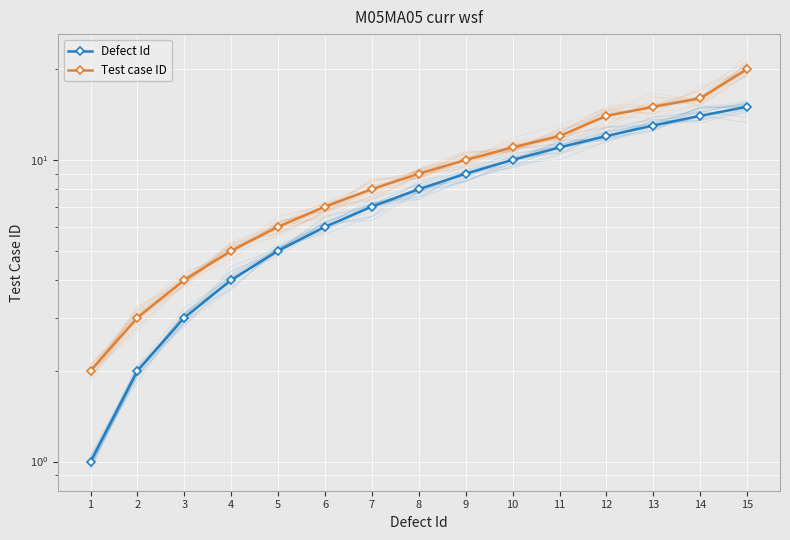

What is the total value across all series at 10?

21